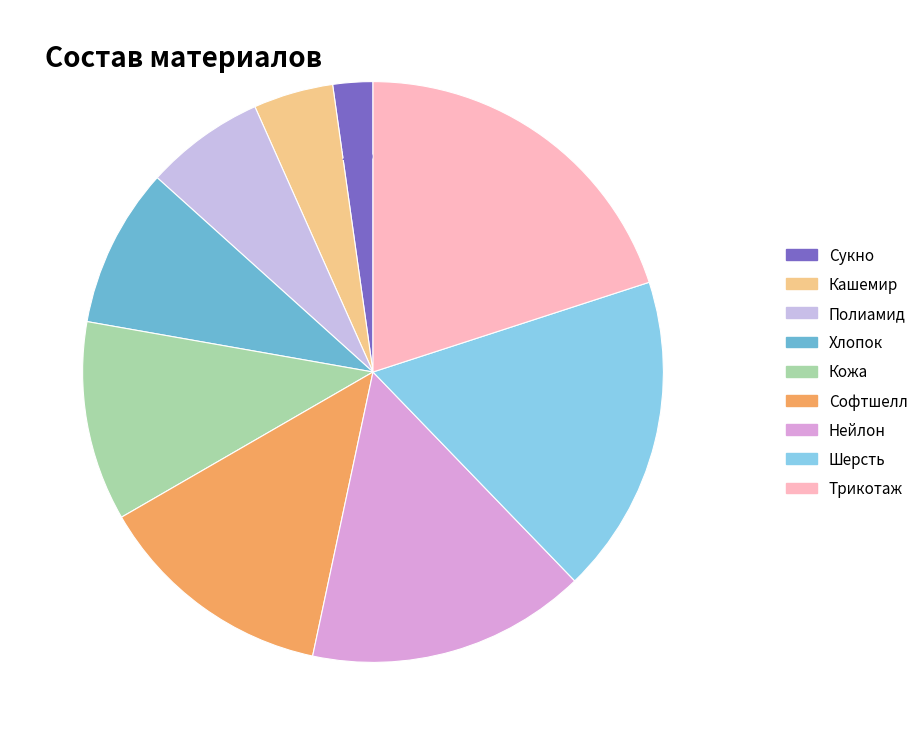

To the nearest percent, what percentage of the pie is Кожа?

11%